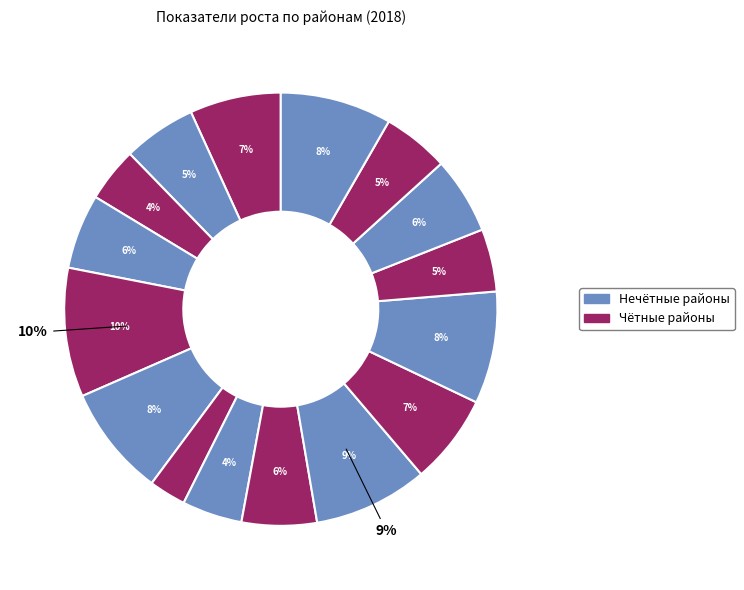

True or false: Веденский accounts for 4% of the total.

True